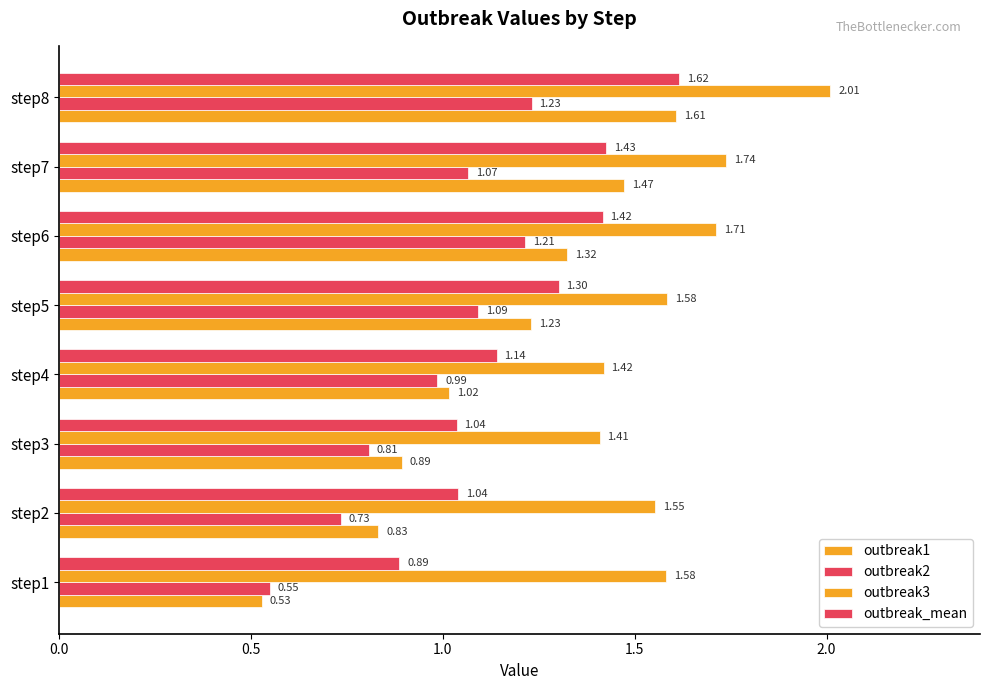

How many data points in outbreak2 are above 1?

4